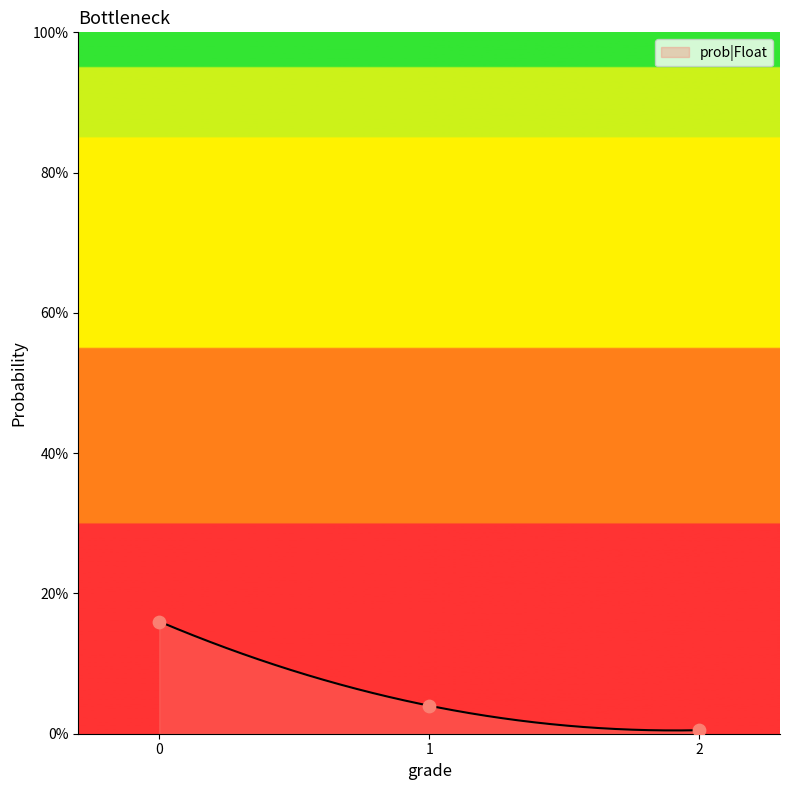

What is the change in value from 0 to 1?

-0.1